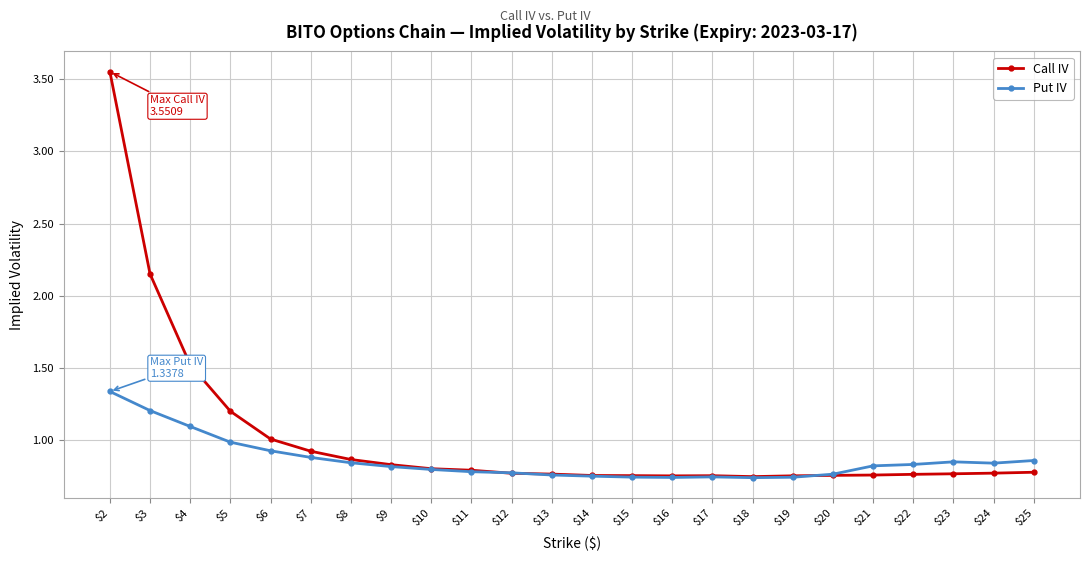

At which label does Put IV reach its peak?

$2